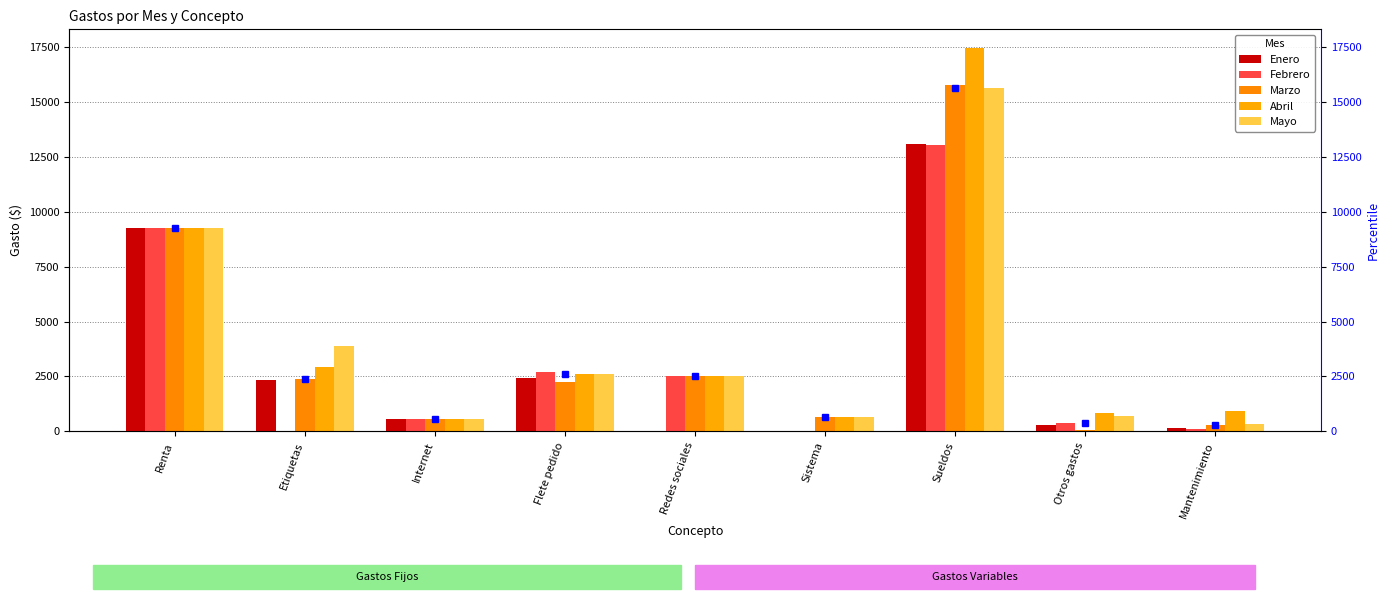

How many data points in Enero are above 550?

4